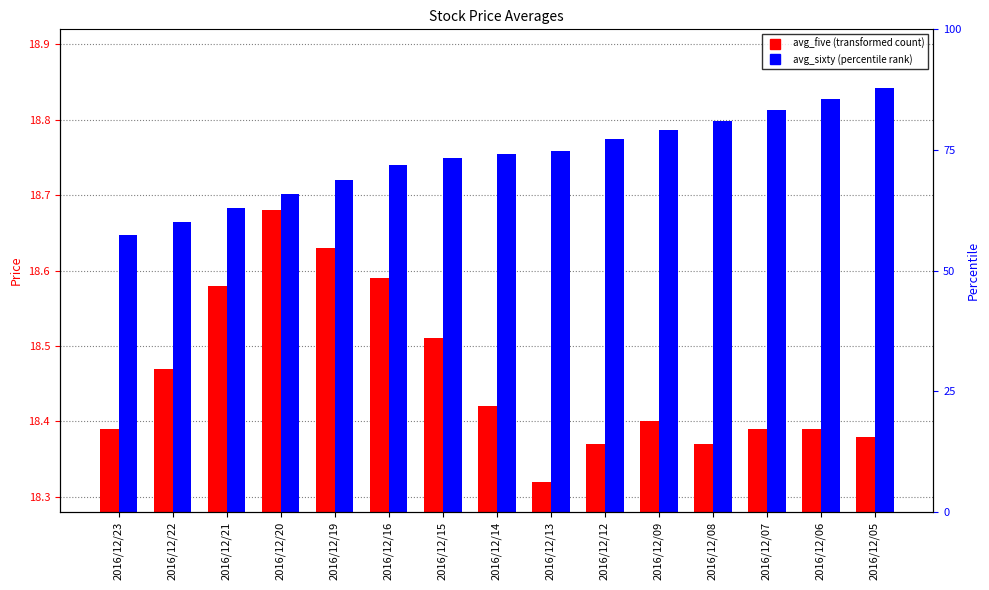

How many data points does each series have?

15